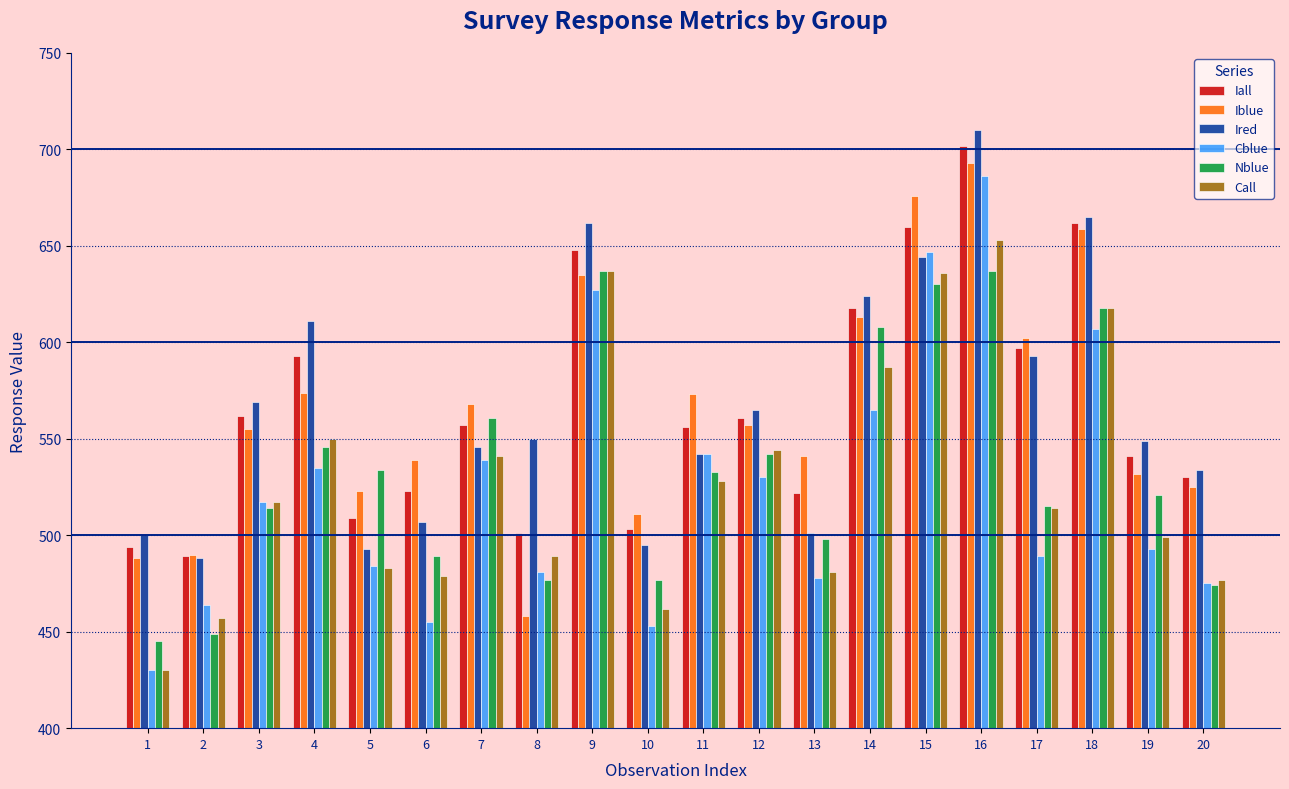

At which label does Iall reach its minimum?

2